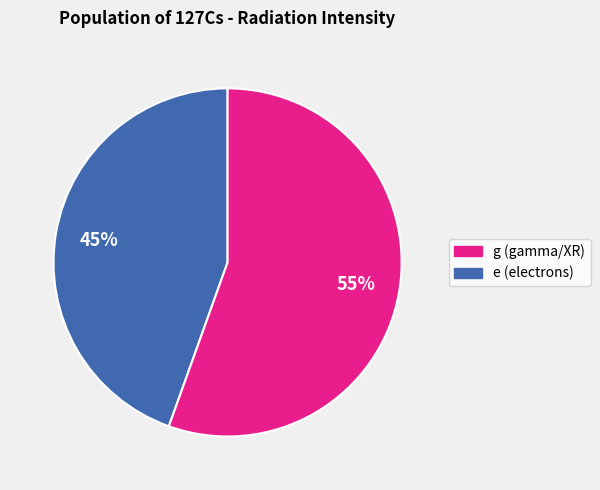

To the nearest percent, what is the average slice percentage?

50%